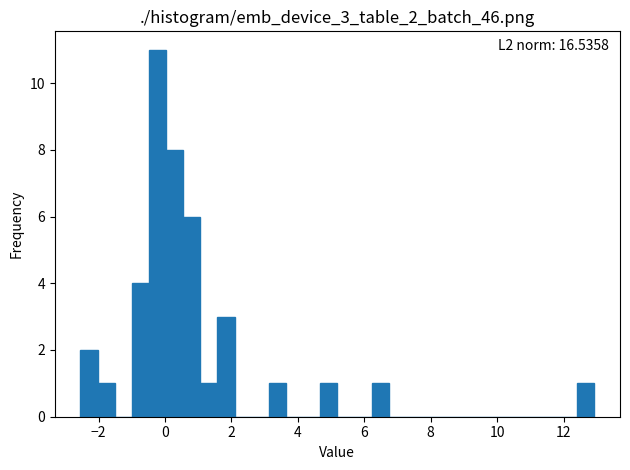

Around what value on the x-axis is the tallest bar? Give the approximate position of its centre, as read against the axis.

-0.2